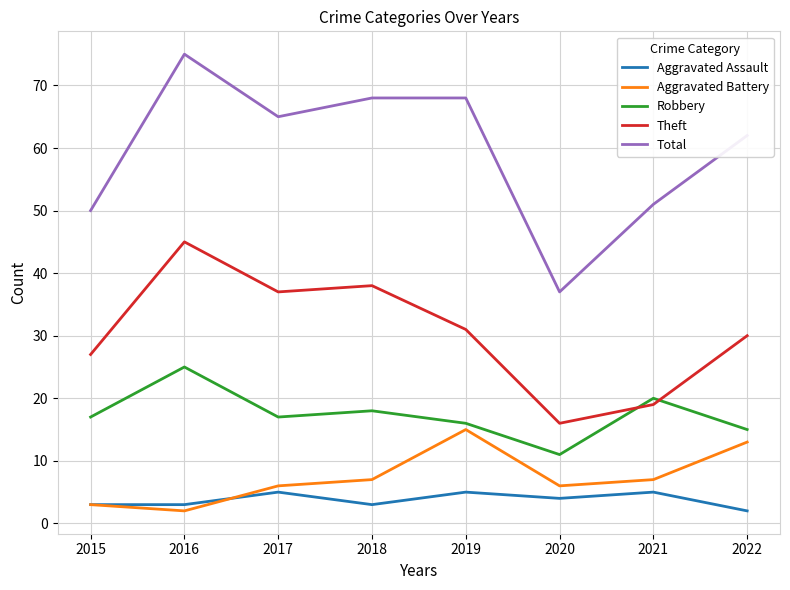

Is it true that Robbery equals 9 at 2021?

False